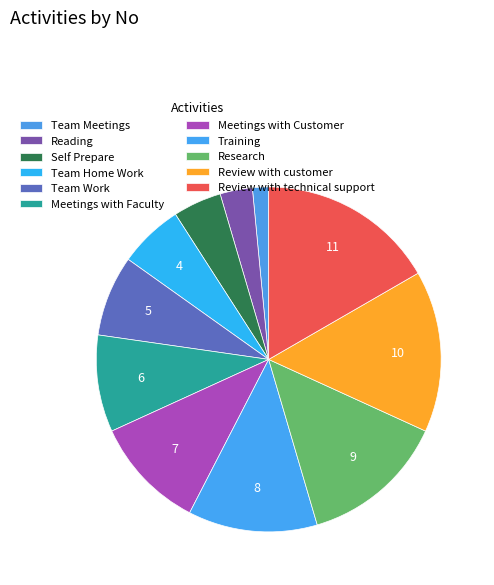

Does Self Prepare account for over 50% of the chart?

No